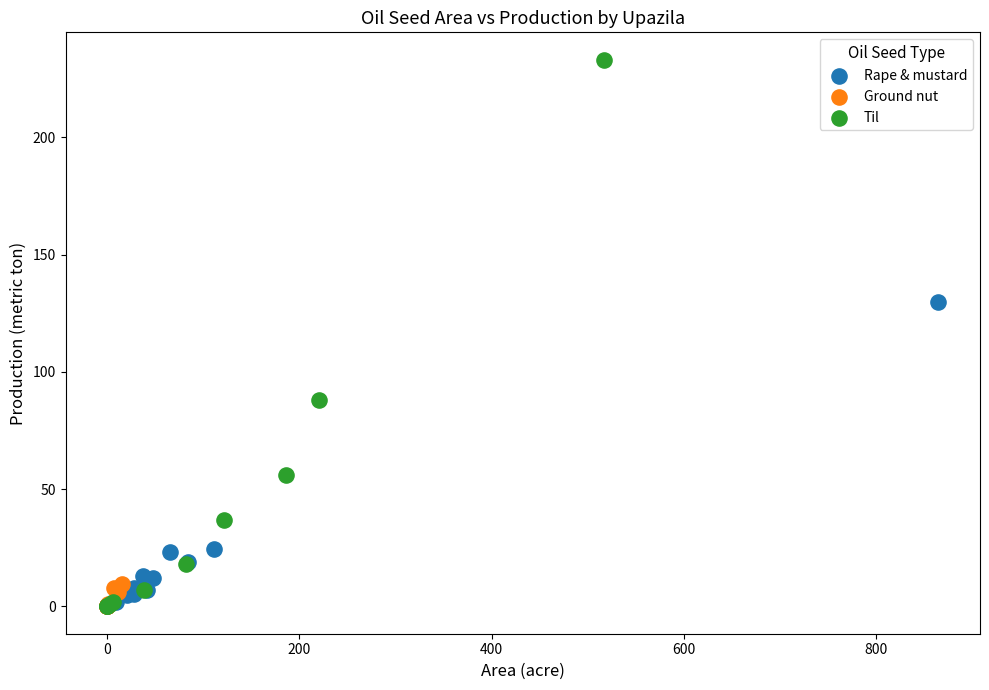

Which series contains the highest Y value?

Til